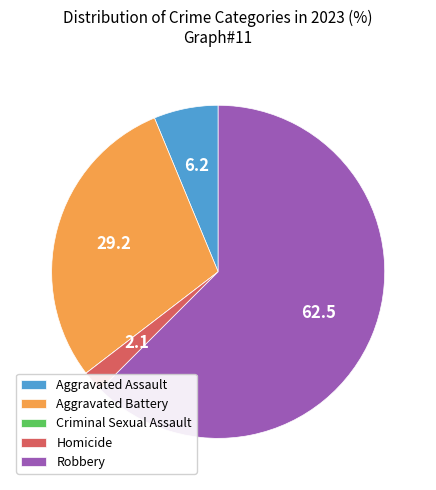

Does Homicide represent more than half of the total?

No